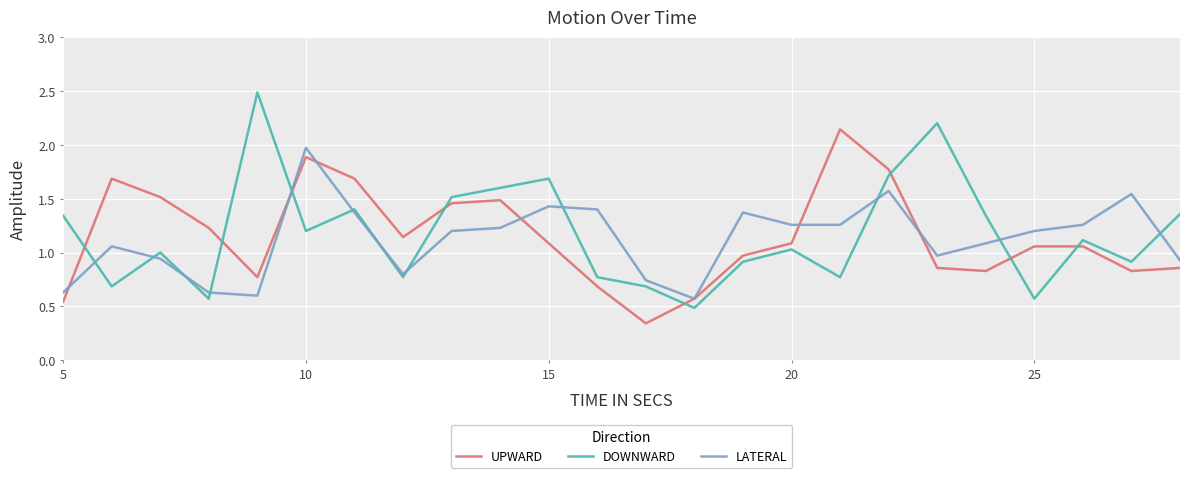

What is the minimum value for LATERAL?

0.6